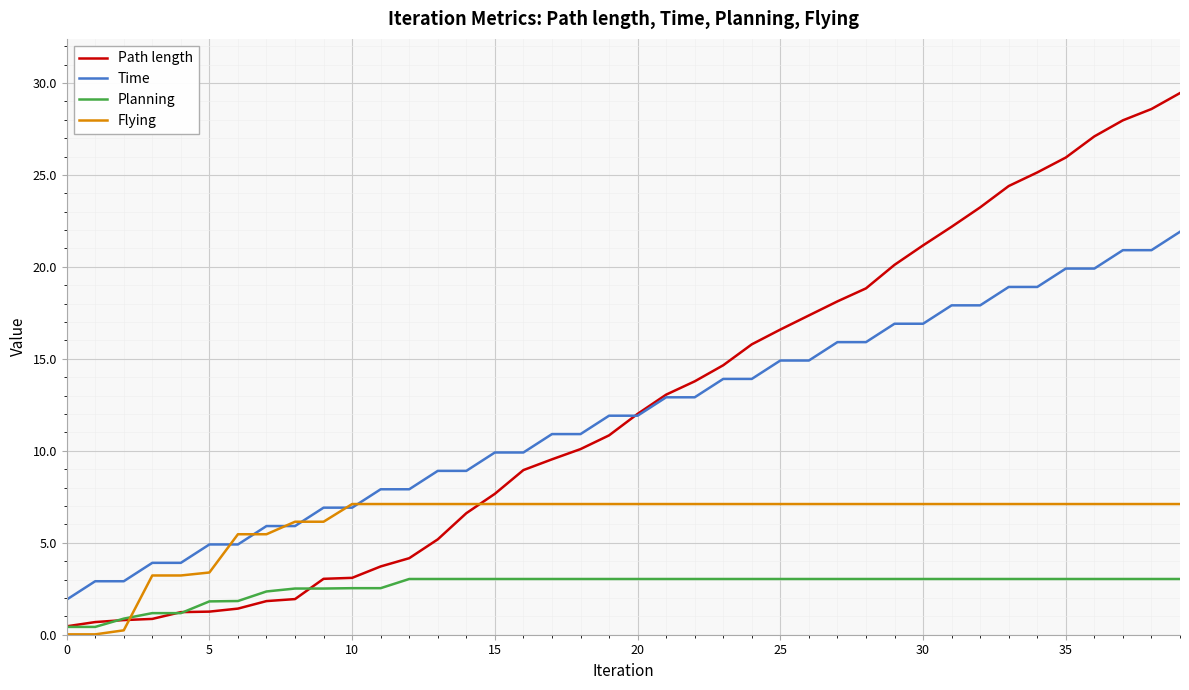

Which series has the largest range (max minus min)?

Path length